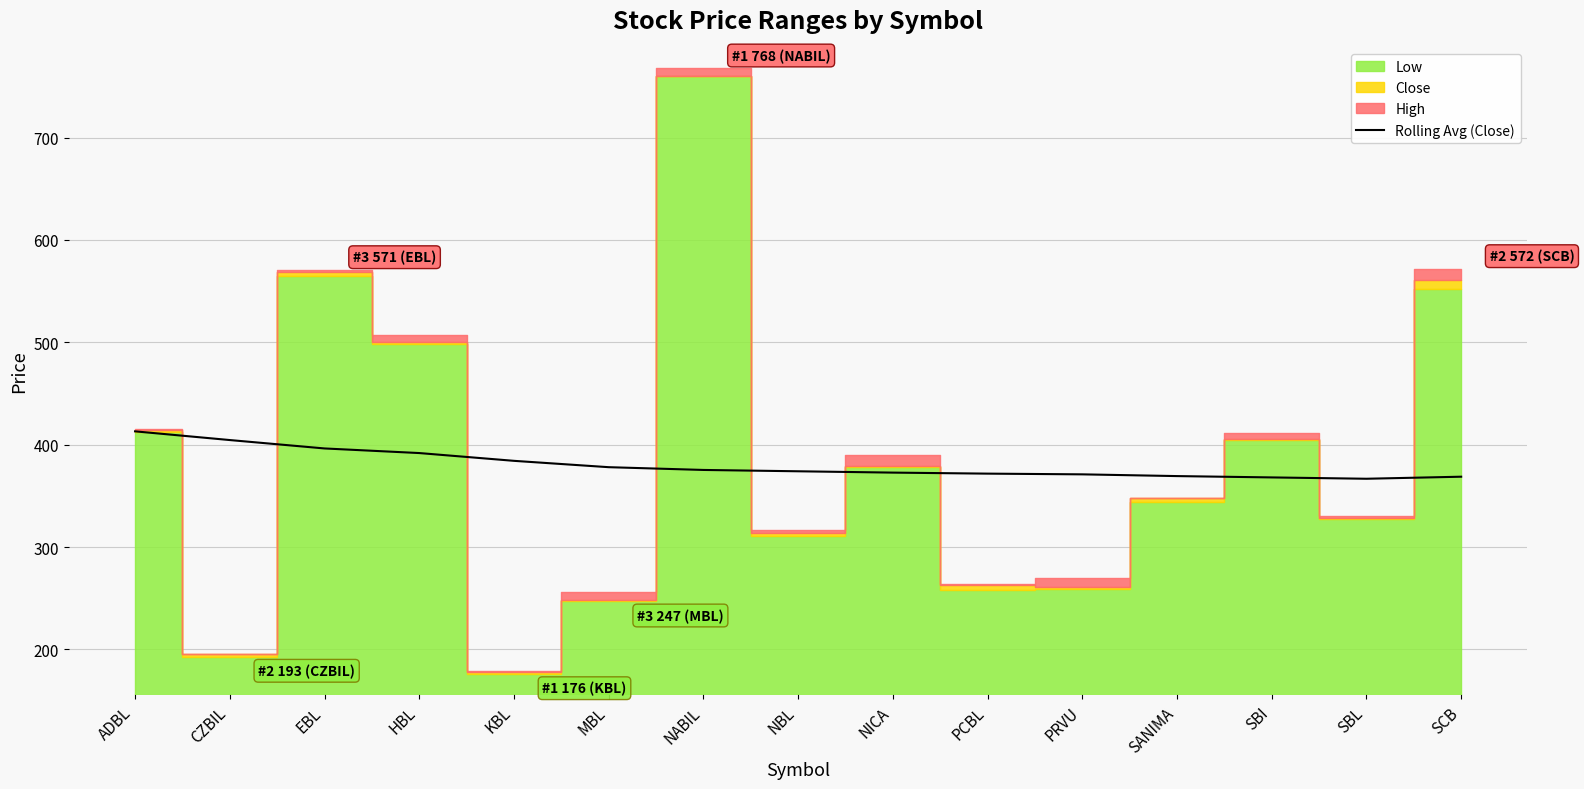

What is the minimum value for Rolling Avg (Close)?

366.7